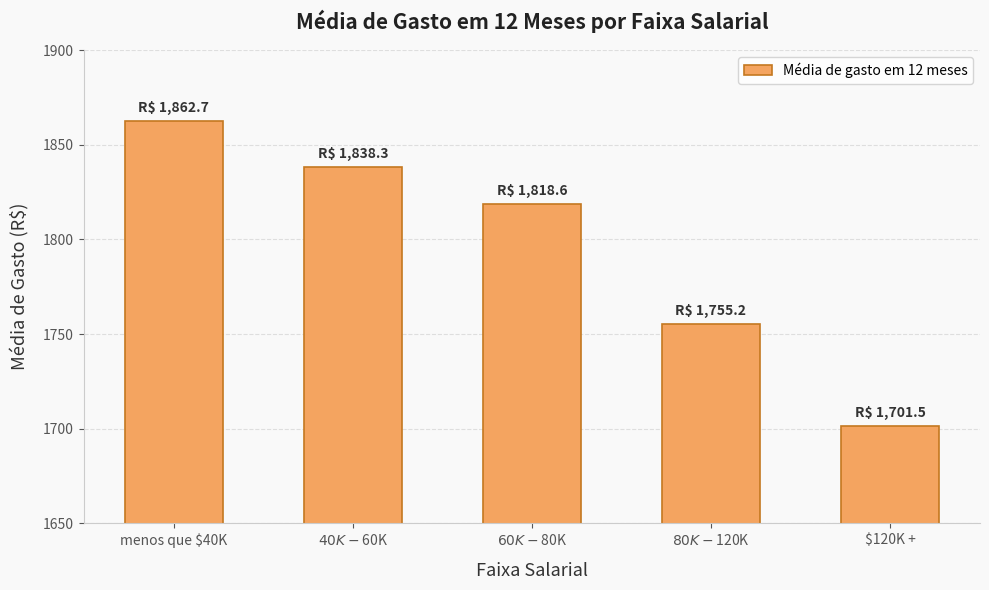

Rank the categories by value from highest to lowest.

menos que $40K, $40K - $60K, $60K - $80K, $80K - $120K, $120K +